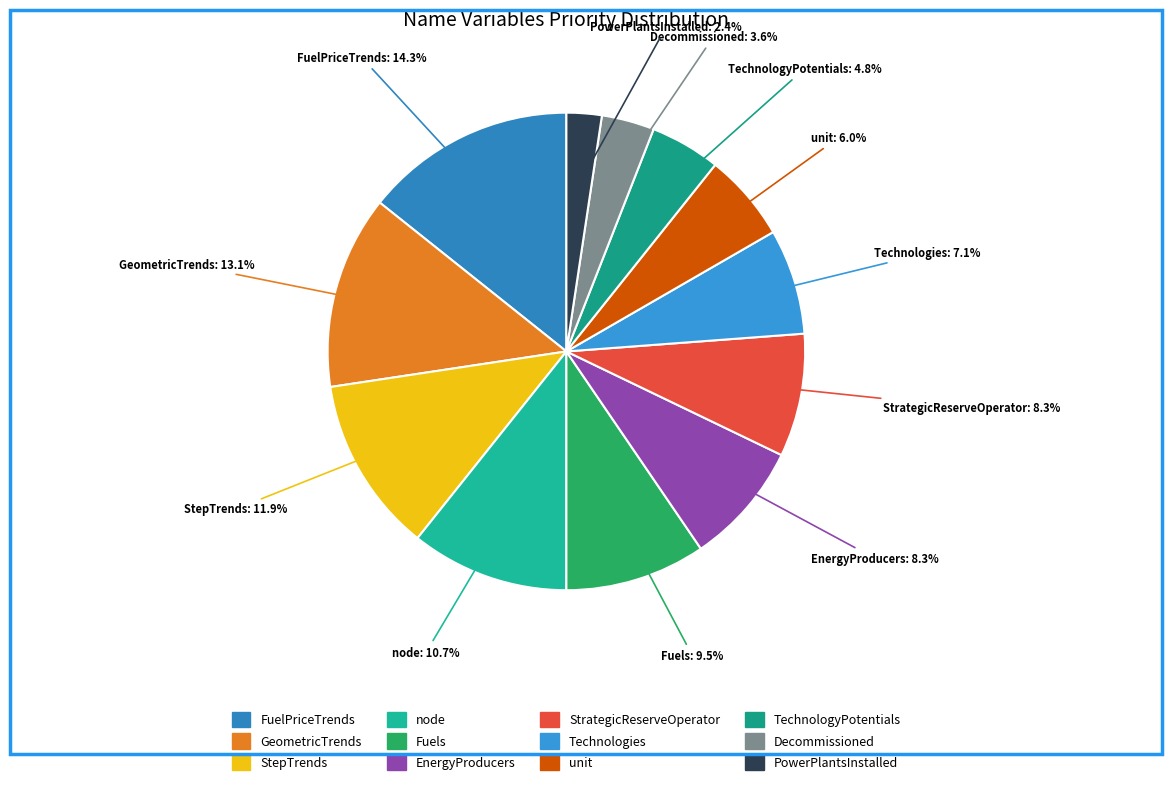

What percentage is the StepTrends slice, to the nearest percent?

12%